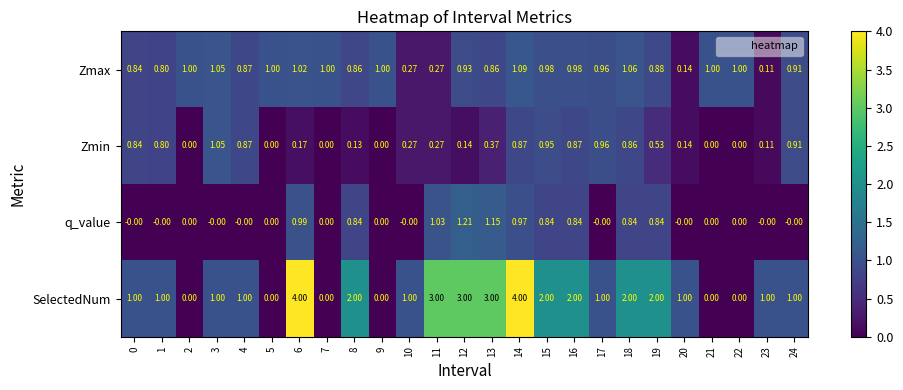

Which series changed the most between 4 and 7?

SelectedNum